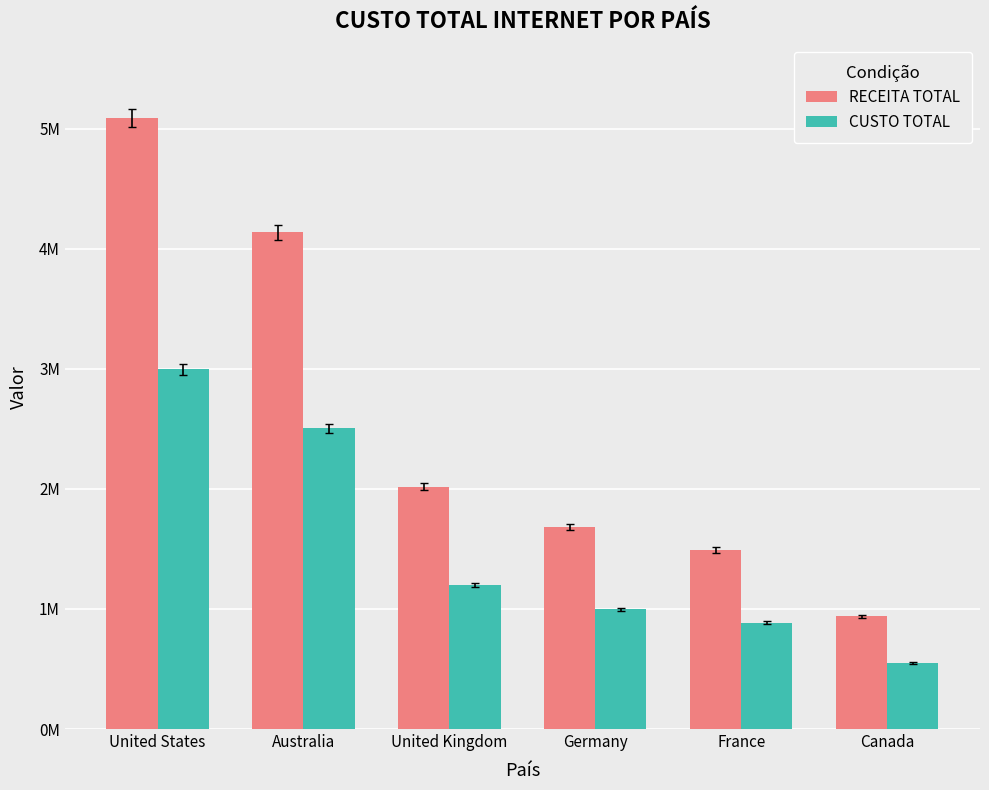

Does the chart contain stacked bars?

No